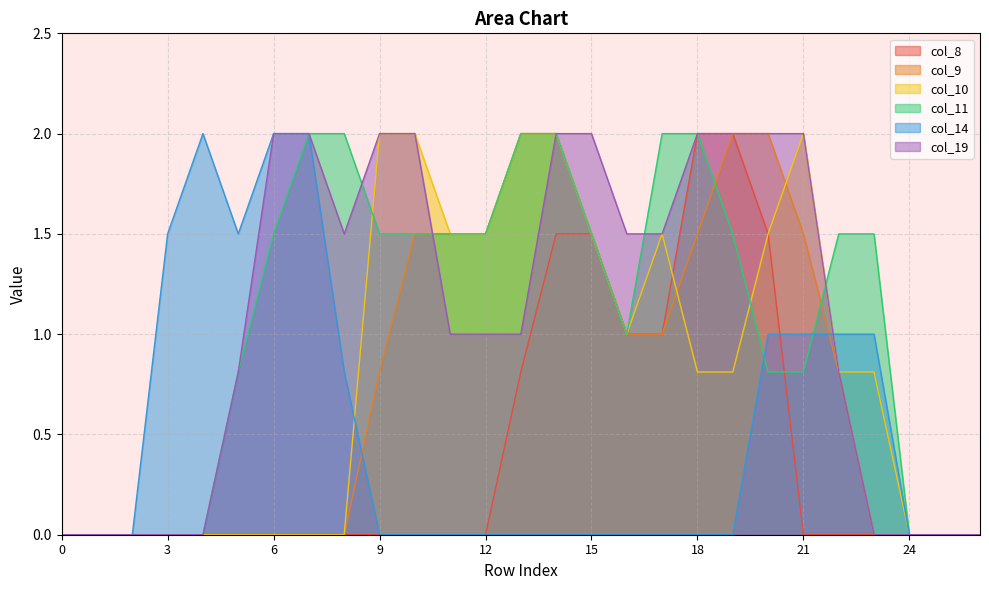

The col_9 series shows 2.0 at 19. True or false?

True